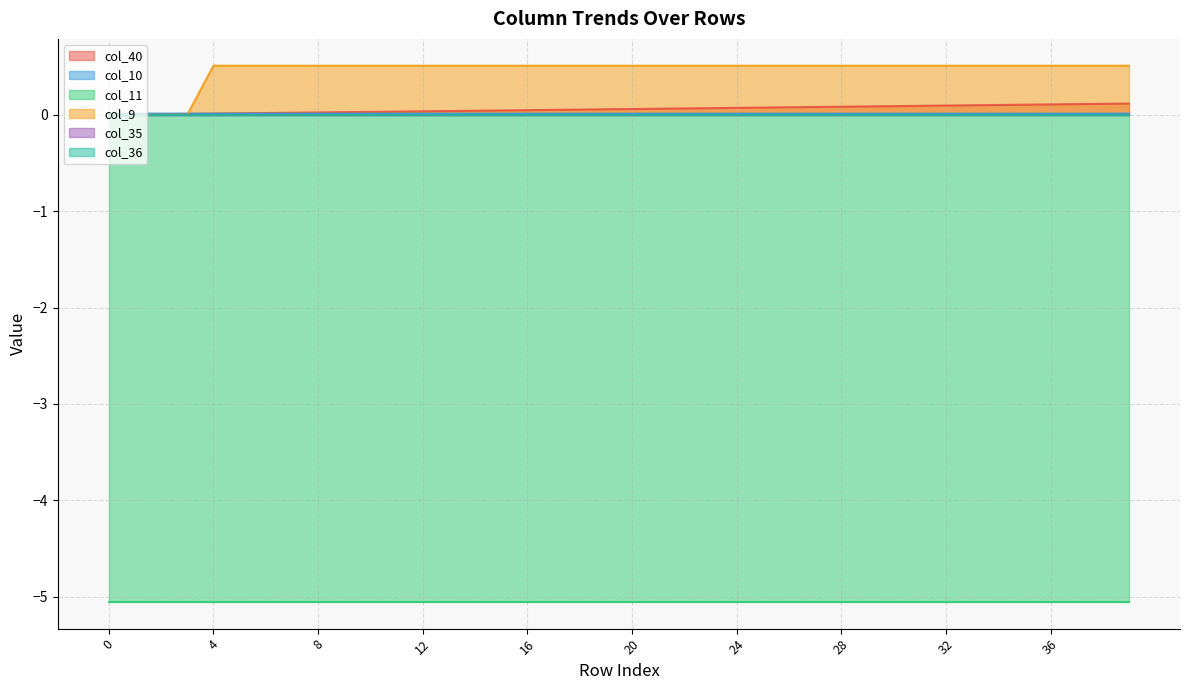

Which series has the widest spread of values?

col_9